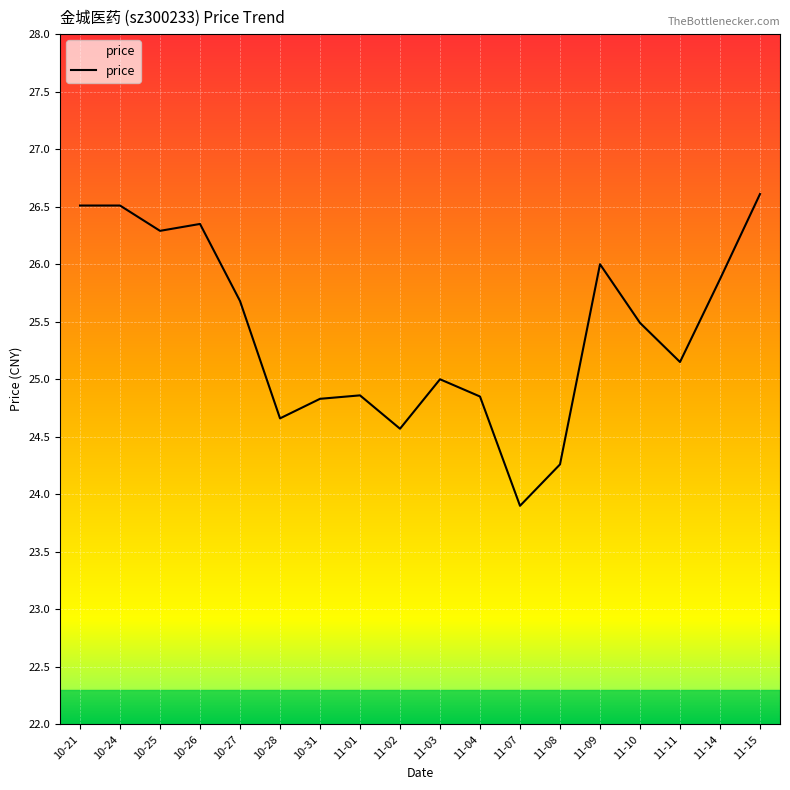

What is the difference between the maximum and minimum values?

2.7